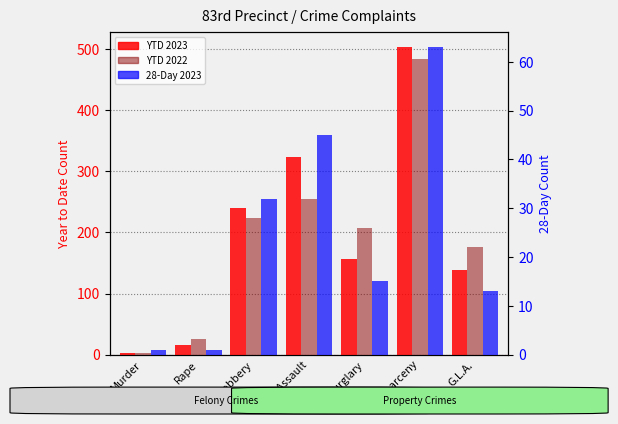

Reading left to right, transcribe all the data shown in this chart.

YTD 2023: Murder=3	Rape=16	Robbery=240	Fel. Assault=324	Burglary=157	Gr. Larceny=503	G.L.A.=139
YTD 2022: Murder=2	Rape=25	Robbery=223	Fel. Assault=255	Burglary=207	Gr. Larceny=483	G.L.A.=176
28-Day 2023: Murder=1	Rape=1	Robbery=32	Fel. Assault=45	Burglary=15	Gr. Larceny=63	G.L.A.=13